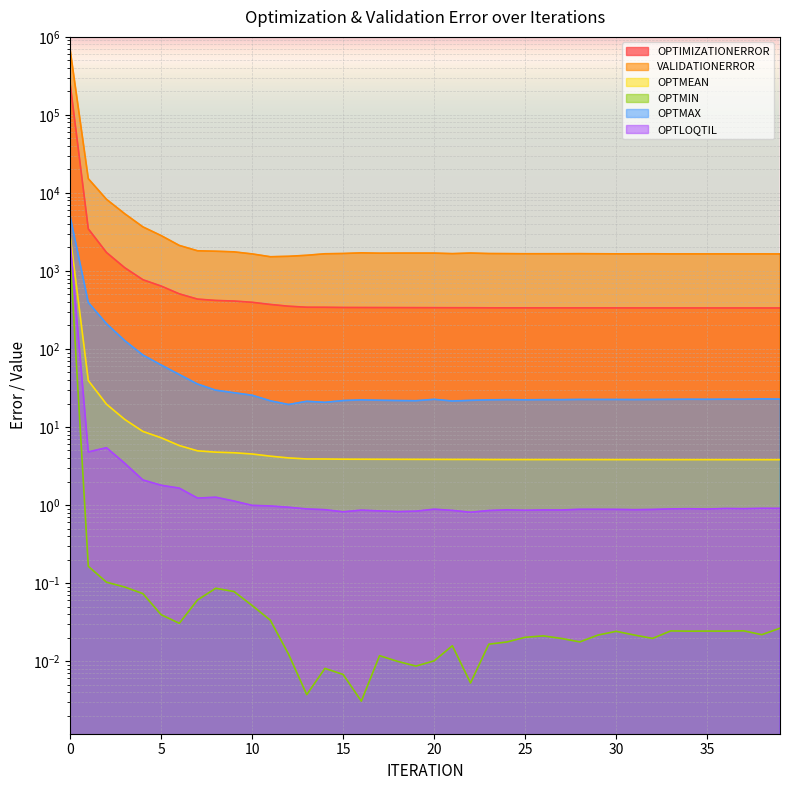

In OPTMAX, how many points are higher than both neighbors (excluding endpoints)?

9